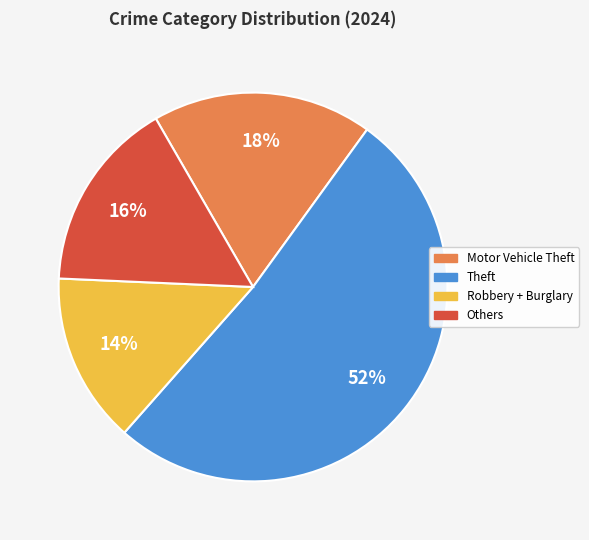

Which category has the smallest portion of the pie?

Robbery + Burglary